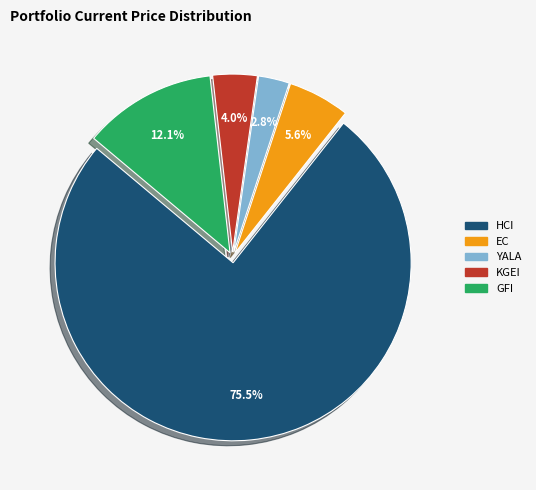

True or false: GFI accounts for 12% of the total.

True